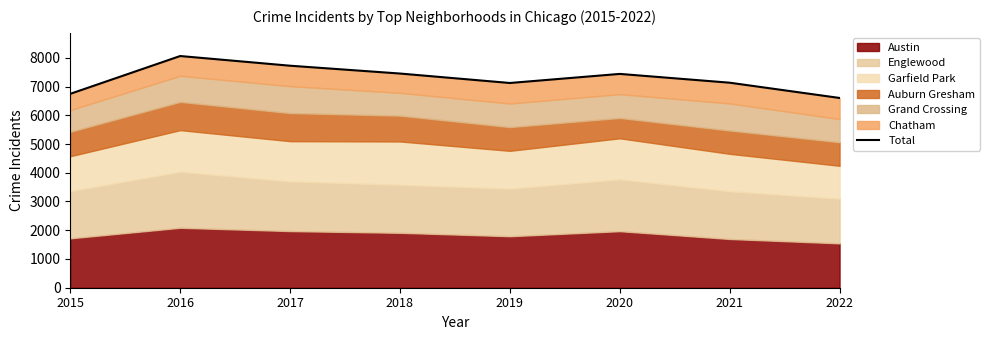

What is the sum of all values?

58280